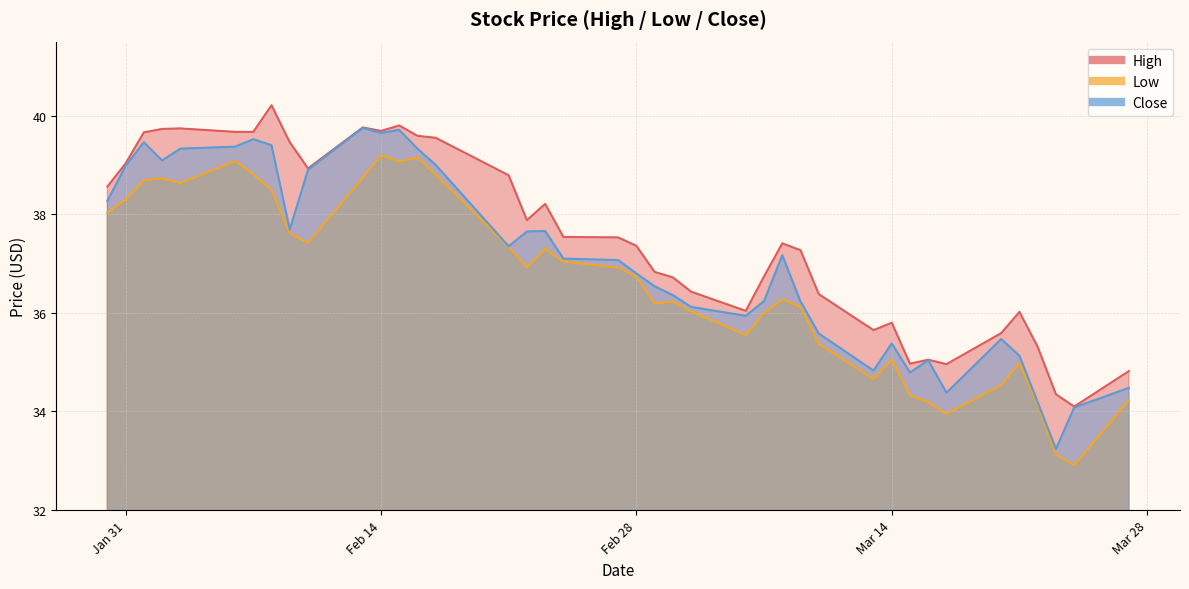

True or false: Close and High cross at least once.

False